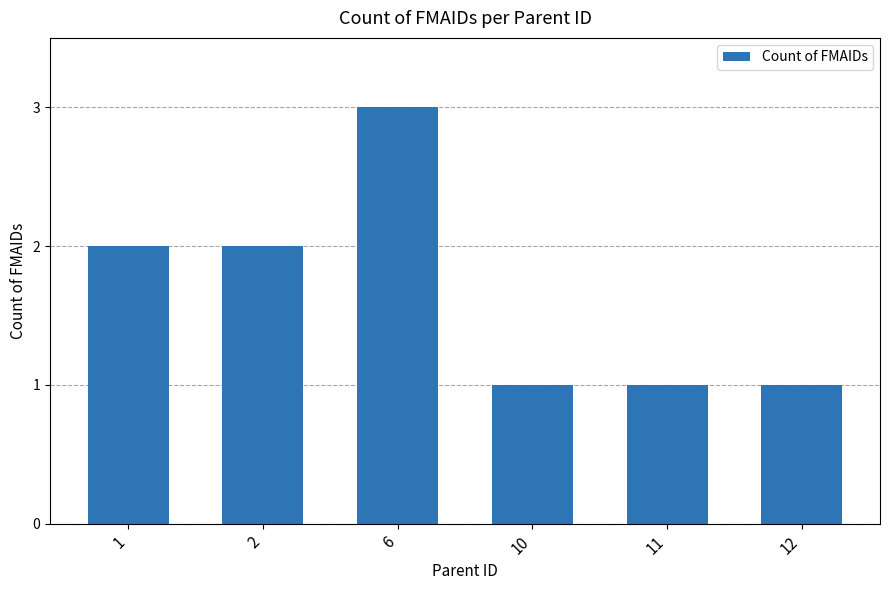

How many data points are less than 2?

3